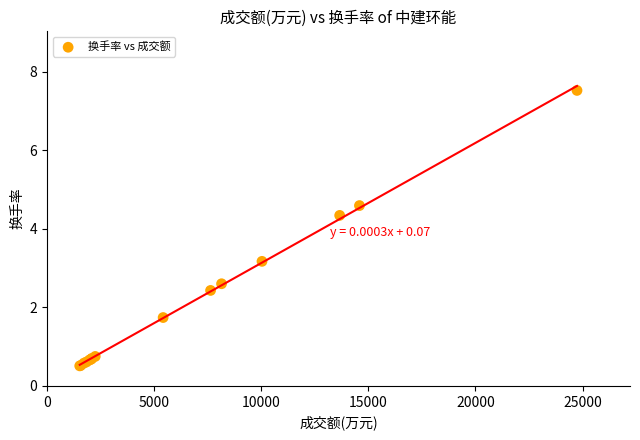

What Y value in the scatter plot is closest to 4?

4.3